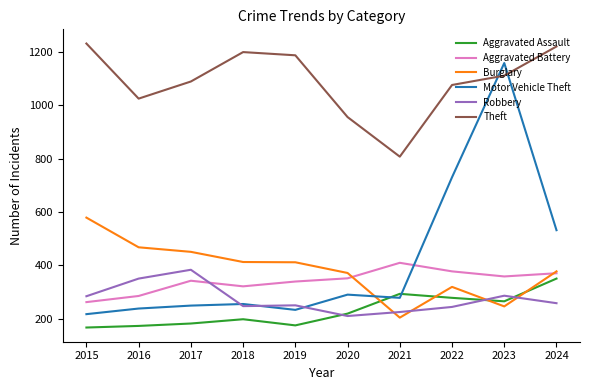

Between 2023 and 2024, which series saw the biggest shift?

Motor Vehicle Theft